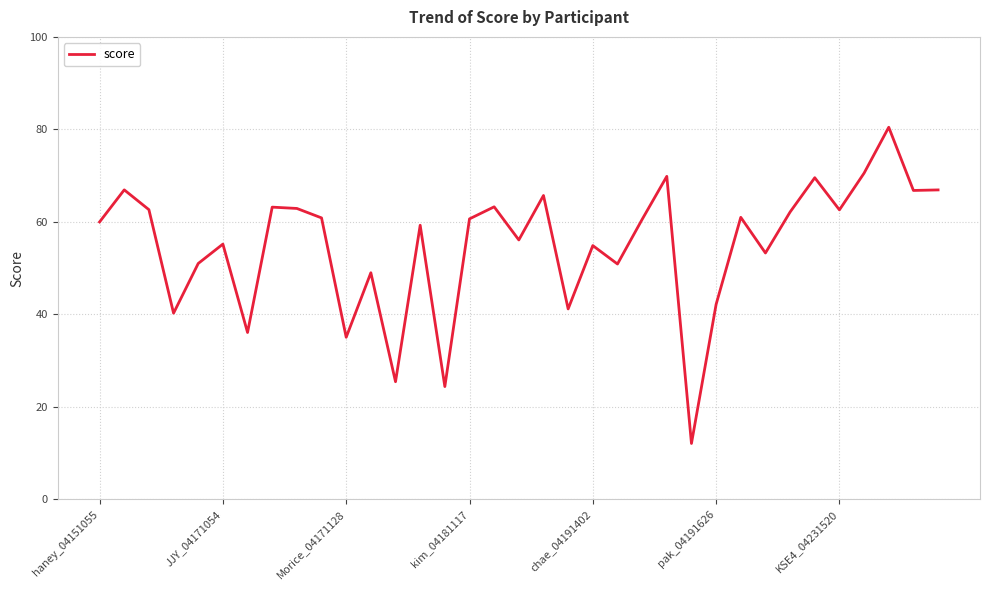

True or false: there are more than 2 points higher than both neighbors.

True